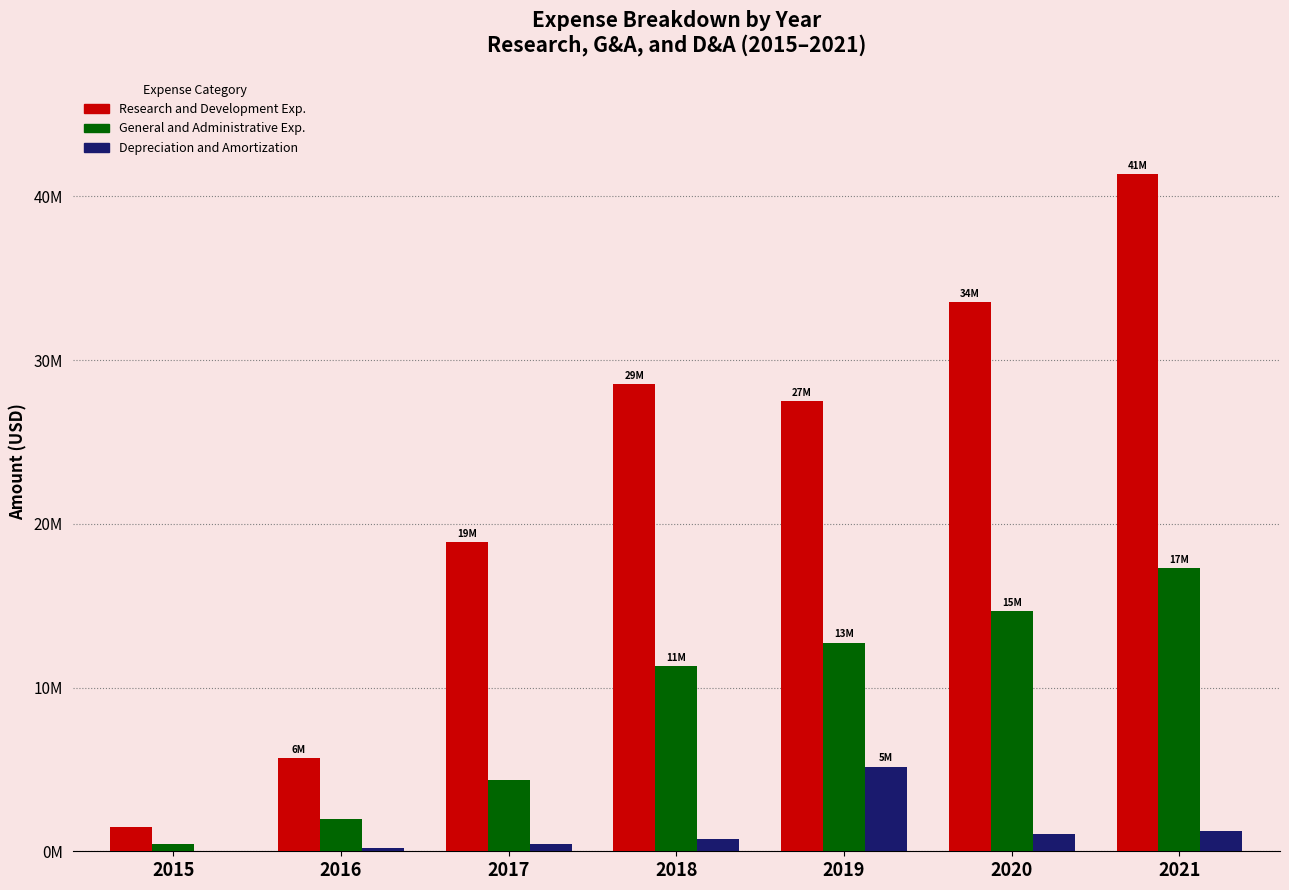

What are all the series names shown in the legend?

Research and Development Exp., General and Administrative Exp., Depreciation and Amortization